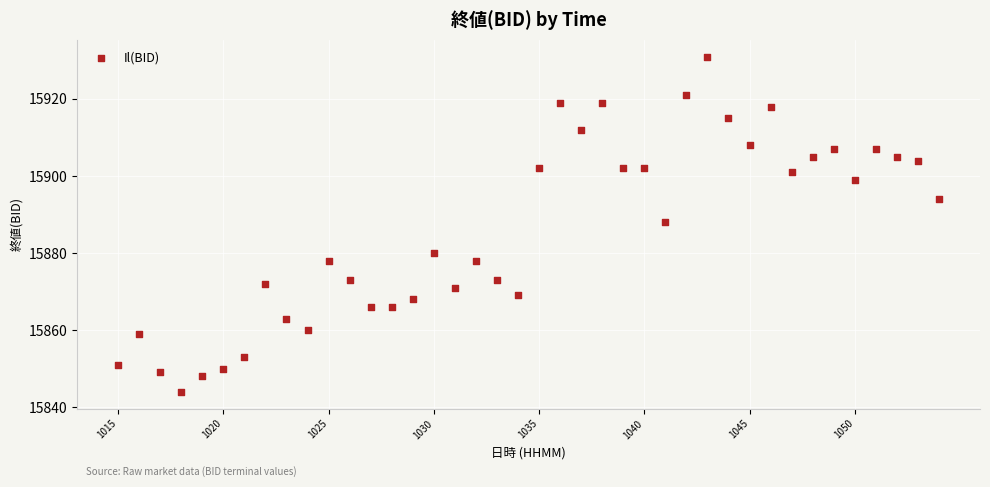

What is the range of Y values (max minus min)?

87